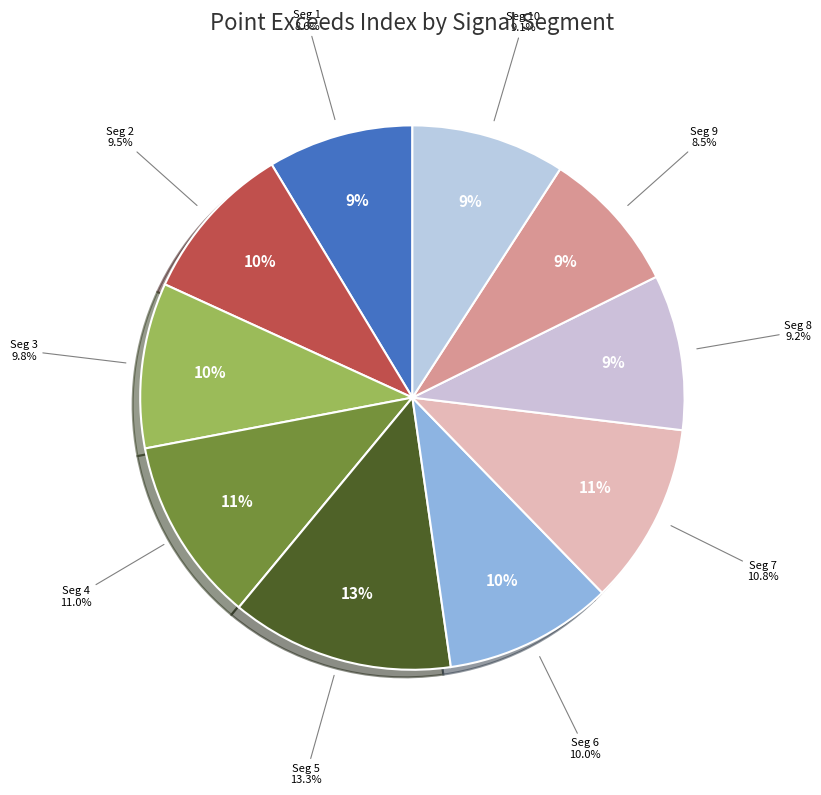

Is there a majority slice in this chart?

No